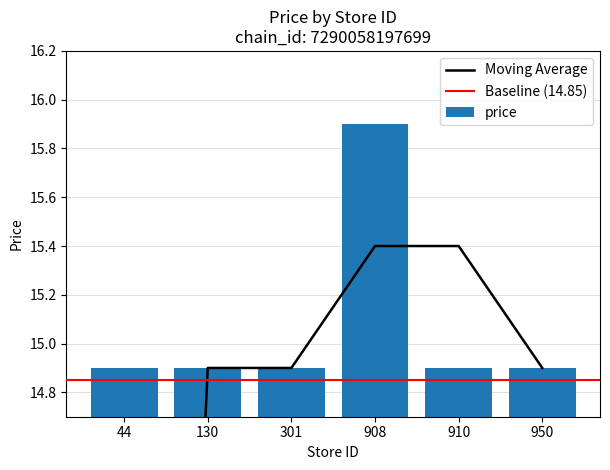

The chart shows a value of 22.0 at 130. True or false?

False